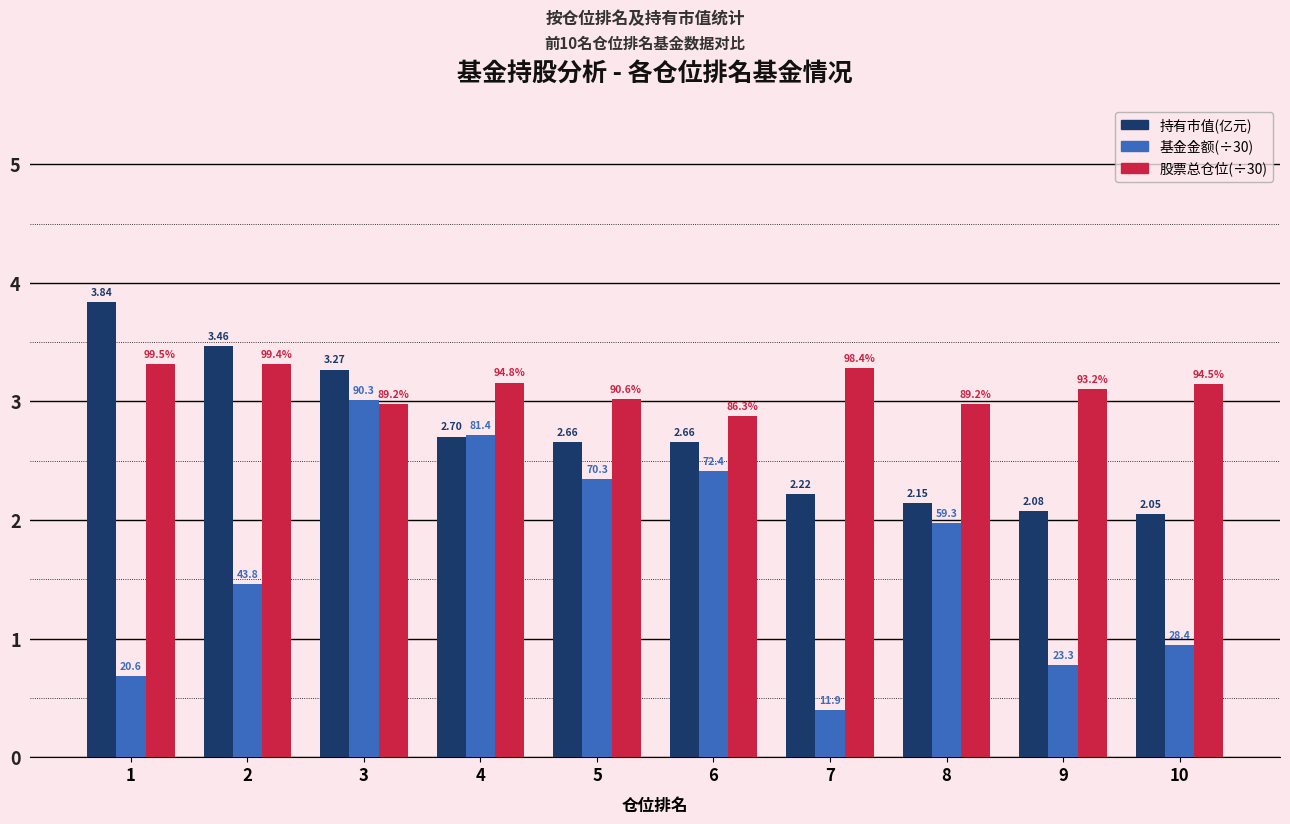

What is the lowest value of the 基金金额(÷30) series?

0.4